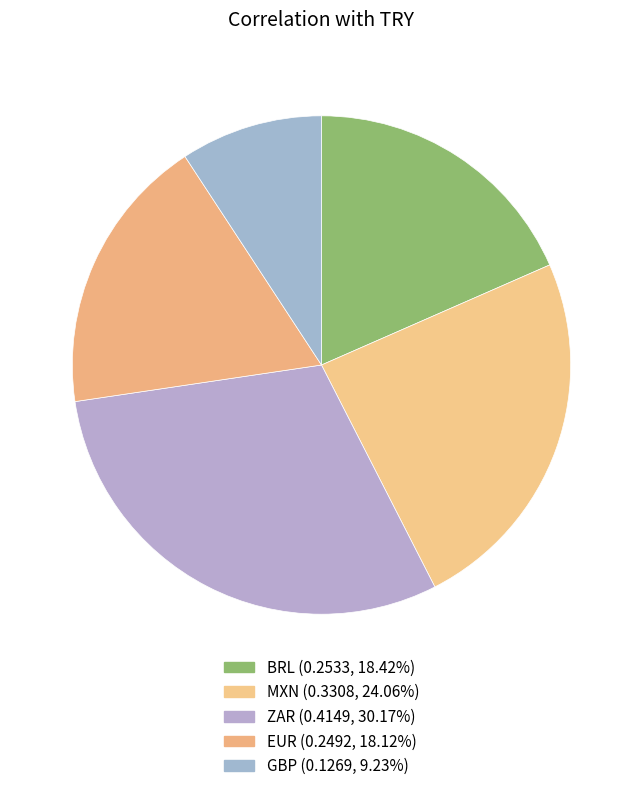

To the nearest percent, what is the difference between the BRL and GBP slice percentages?

9%